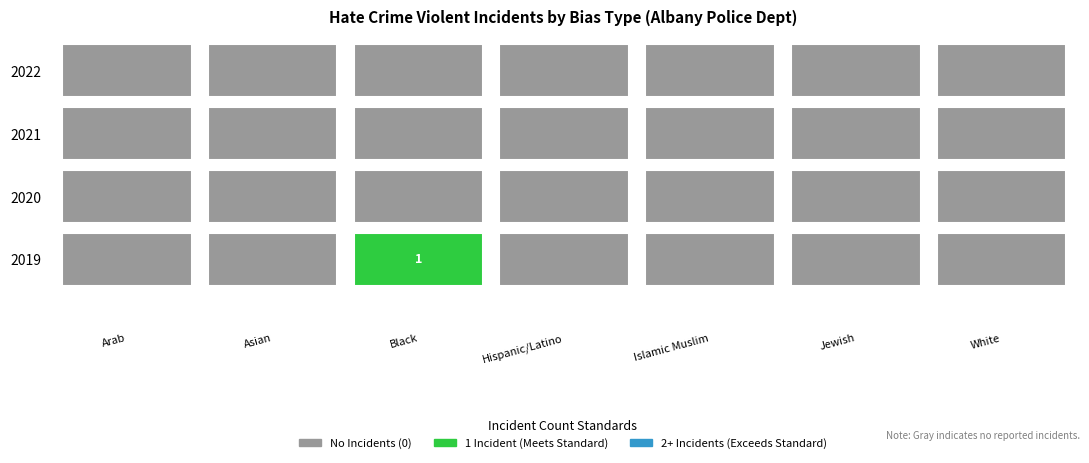

List the series in order of their peak value, lowest first.

2022, 2021, 2020, 2019